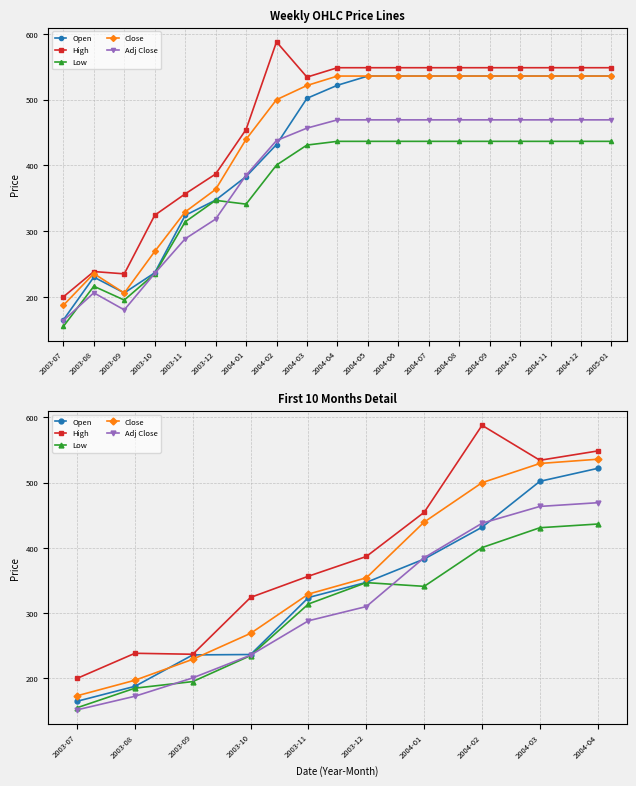

Which category has the highest value in the Close series?

2004-04